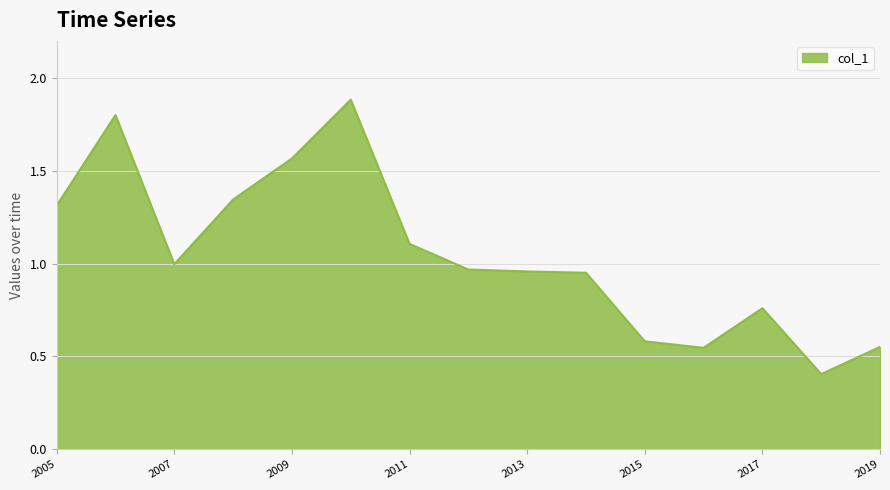

What is the maximum value shown in the chart?

1.9